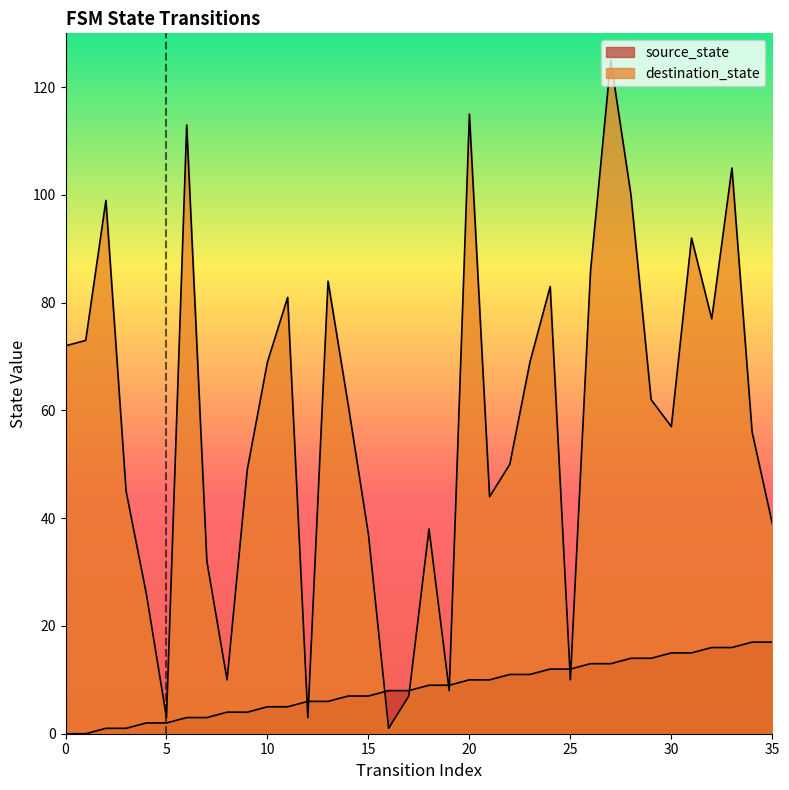

At which category does the chart reach its peak across all series?

27